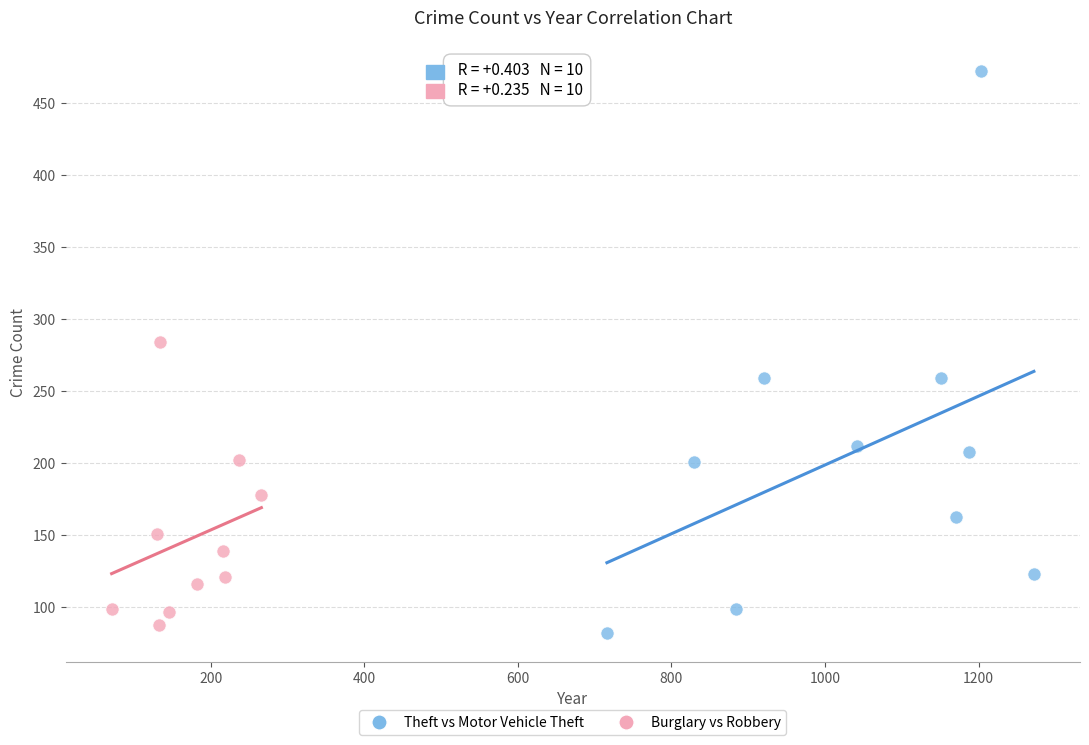

Which series contains the lowest Y value?

Theft vs Motor Vehicle Theft